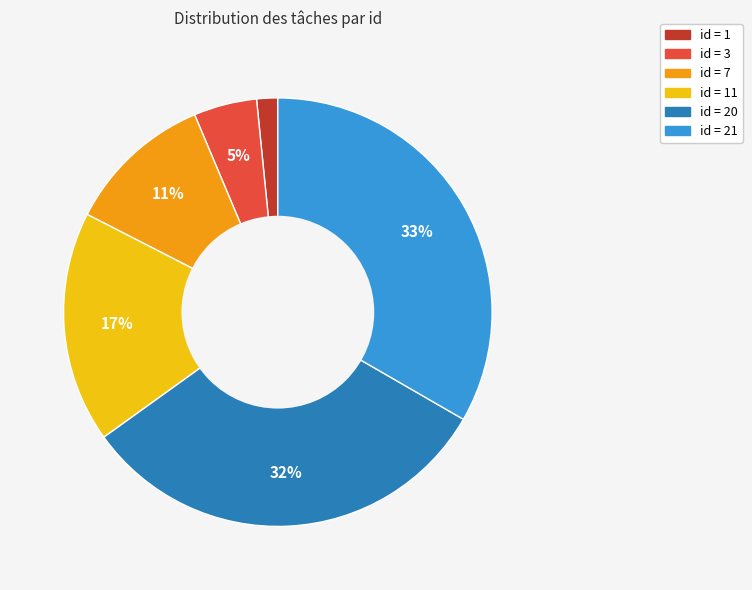

To the nearest percent, what is the average slice percentage?

17%